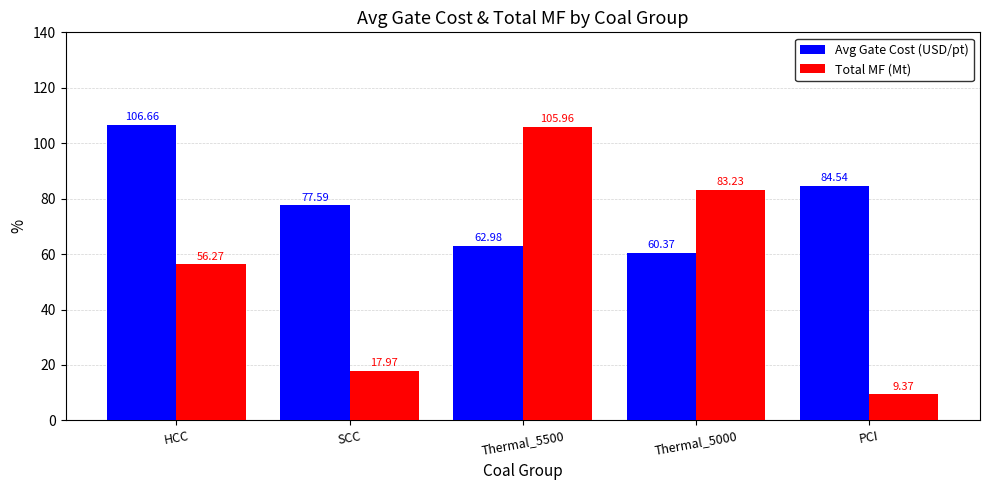

What is the label of the 4th bar from the right?

SCC